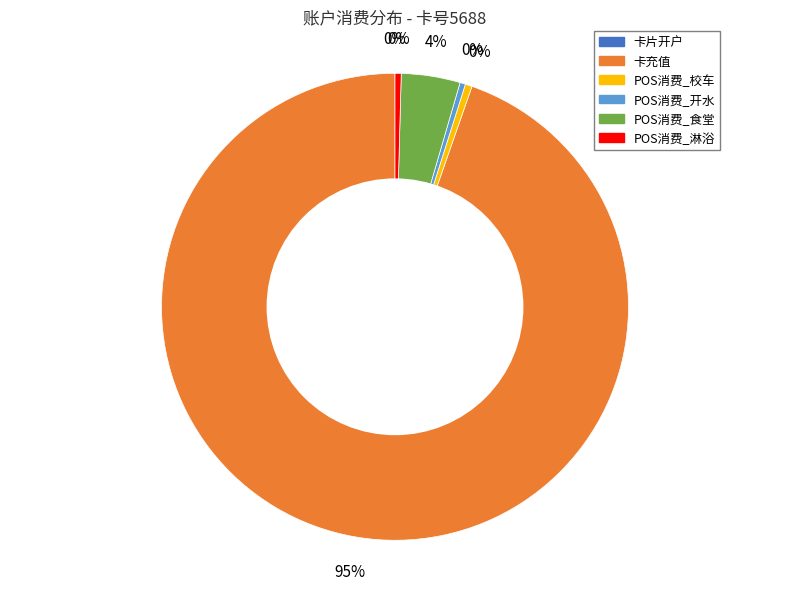

What portion of the pie excludes POS消费_淋浴?

99.6%